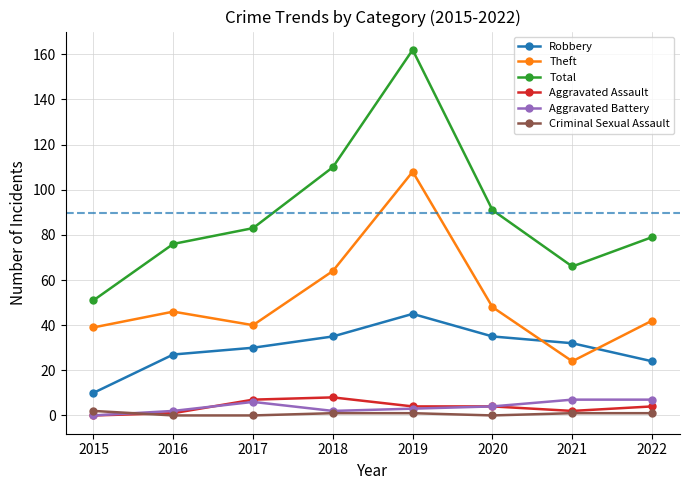

Reading left to right, extract all data points from this chart.

Robbery: 2015=10	2016=27	2017=30	2018=35	2019=45	2020=35	2021=32	2022=24
Theft: 2015=39	2016=46	2017=40	2018=64	2019=108	2020=48	2021=24	2022=42
Total: 2015=51	2016=76	2017=83	2018=110	2019=162	2020=91	2021=66	2022=79
Aggravated Assault: 2015=0	2016=1	2017=7	2018=8	2019=4	2020=4	2021=2	2022=4
Aggravated Battery: 2015=0	2016=2	2017=6	2018=2	2019=3	2020=4	2021=7	2022=7
Criminal Sexual Assault: 2015=2	2016=0	2017=0	2018=1	2019=1	2020=0	2021=1	2022=1